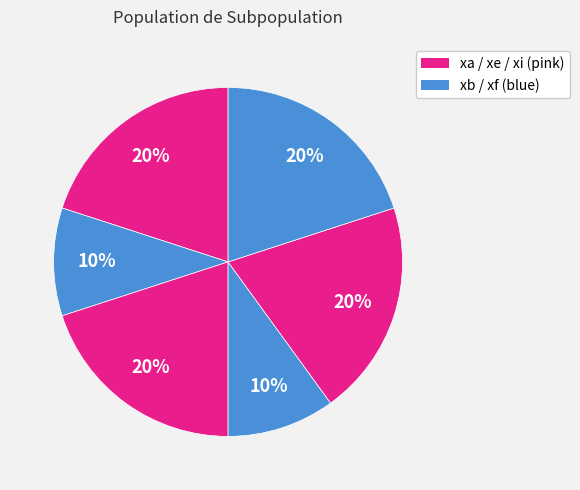

Count the number of slices in the pie.

6